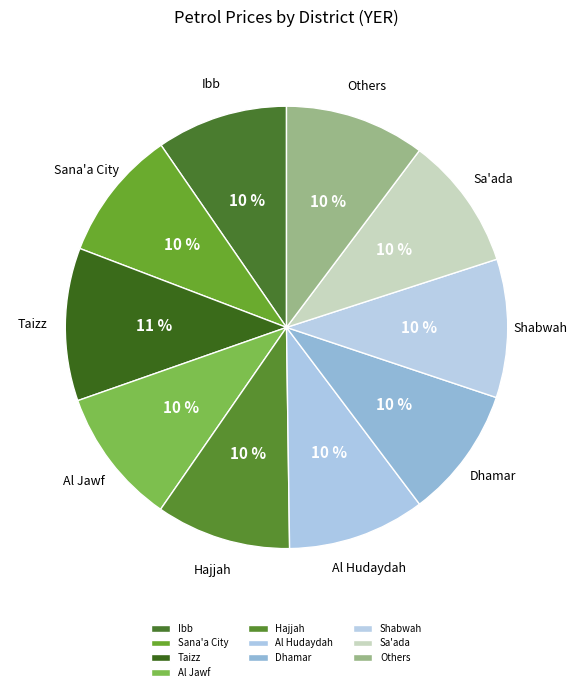

The Dhamar slice represents 1% of the pie. True or false?

False